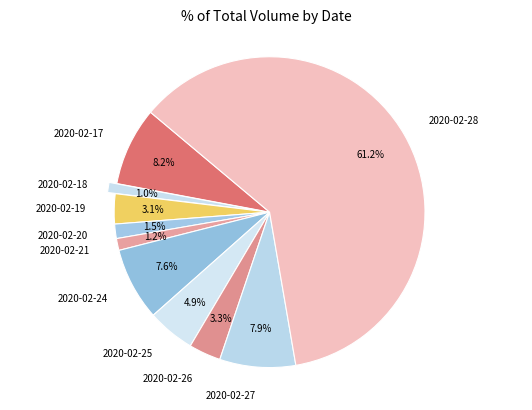

What portion of the pie excludes 2020-02-18?

99.0%